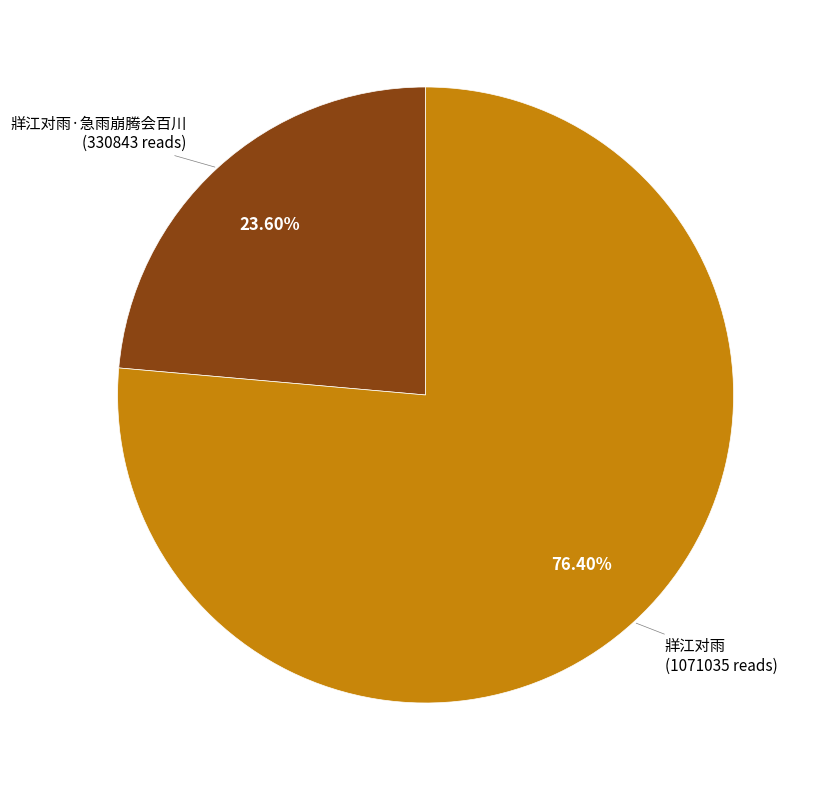

Is there a majority slice in this chart?

Yes